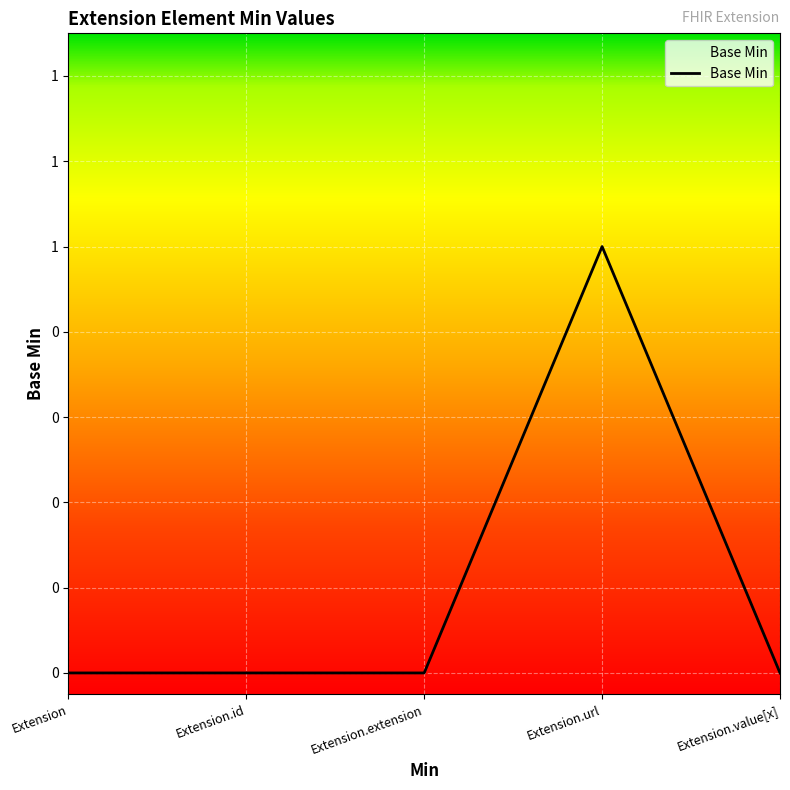

Does the chart display data point markers on the line(s)?

No